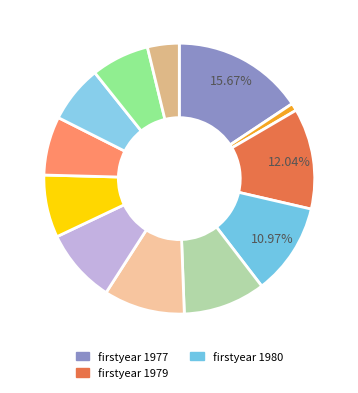

To the nearest percent, what is the difference between the largest and smallest slice percentages?

15%